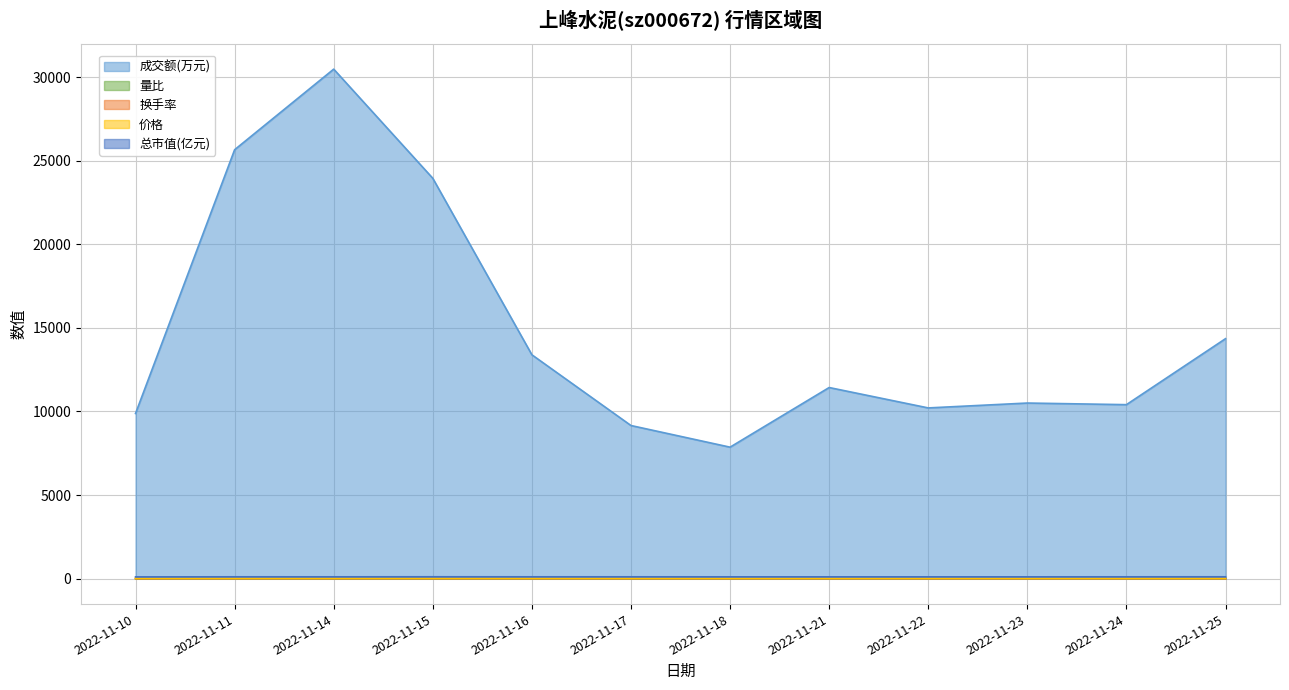

How many categories are shown in the chart?

12